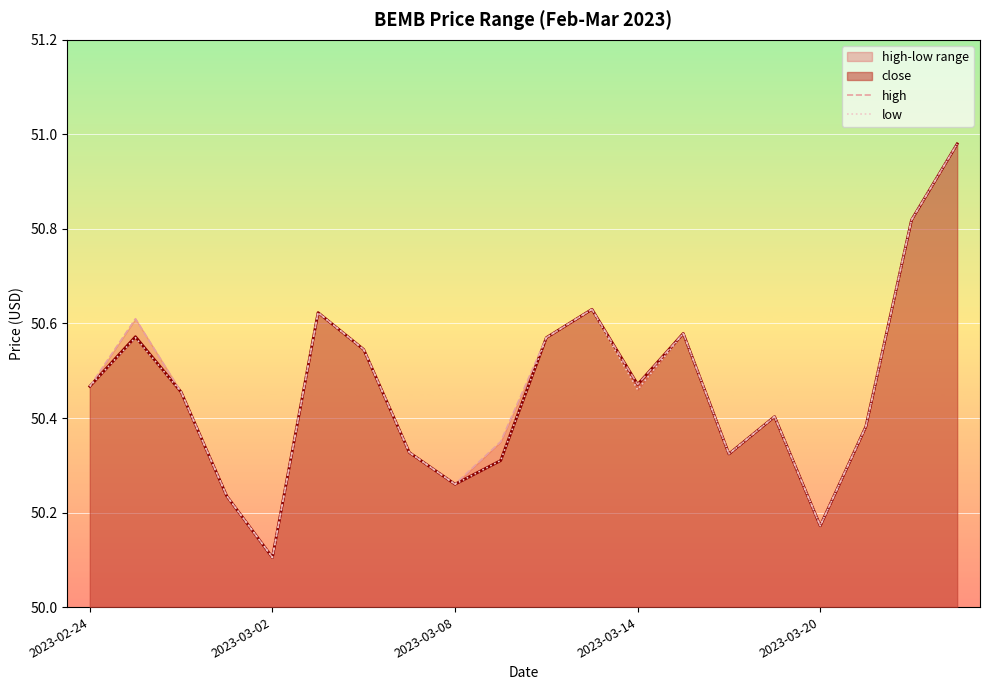

What is the difference between the second highest and minimum values in the low series?

0.7